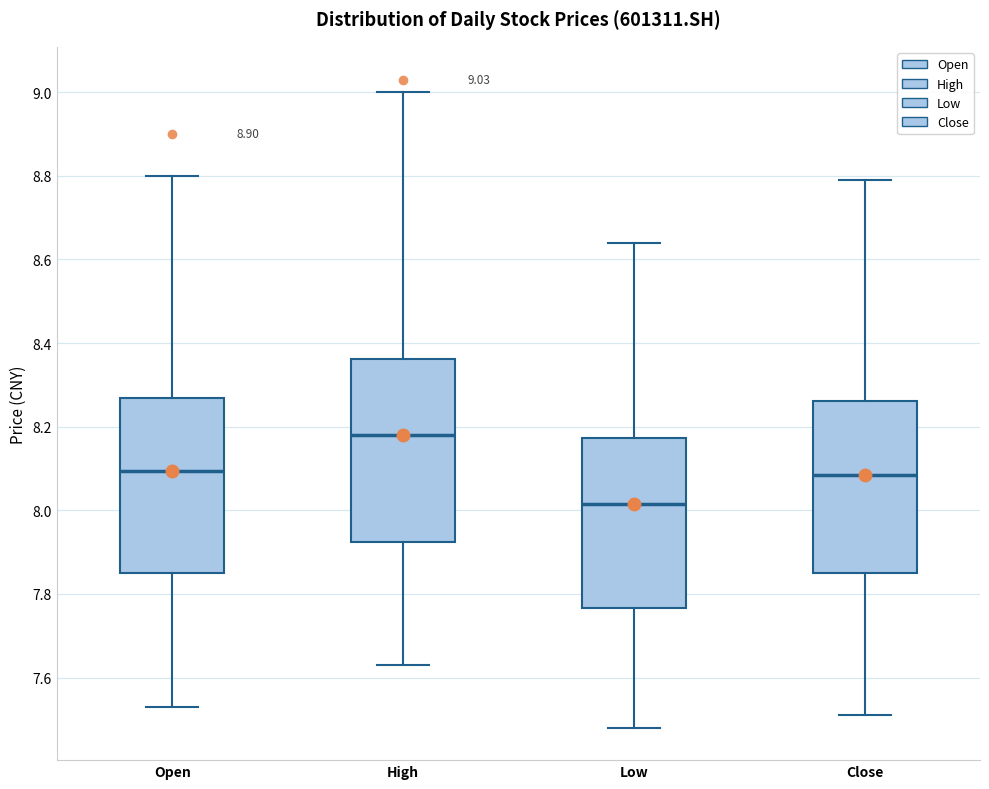

Which box has the highest median line?

High